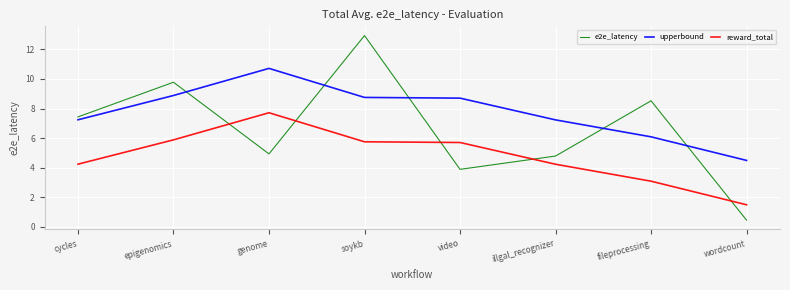

Count the number of categories in the chart.

8